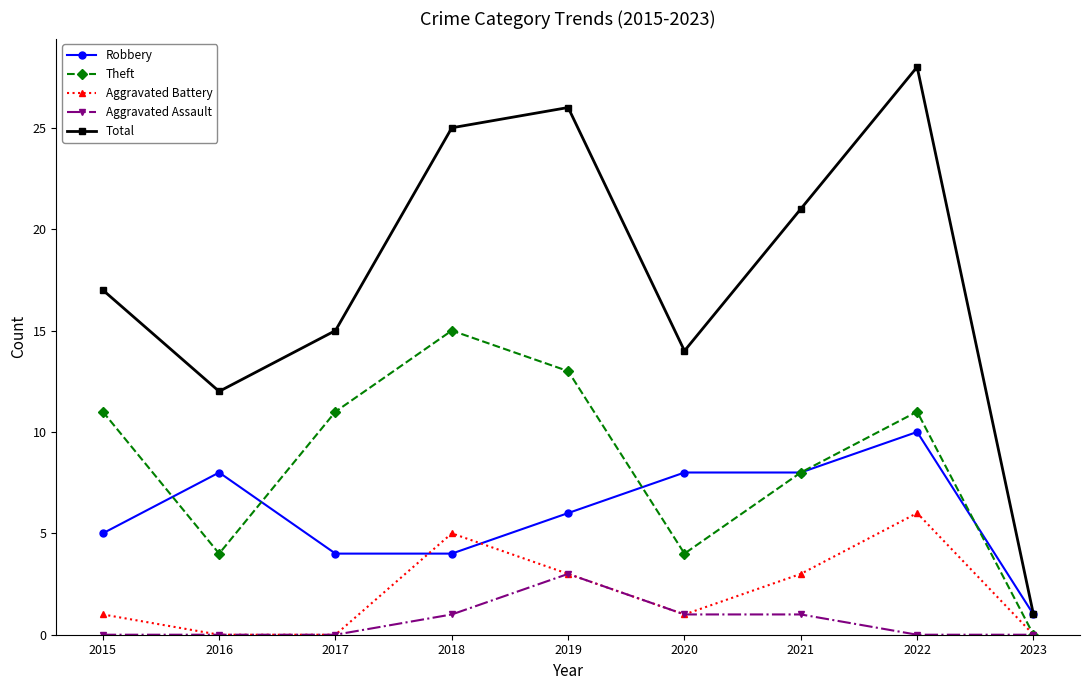

Which series has the largest total across all categories?

Total